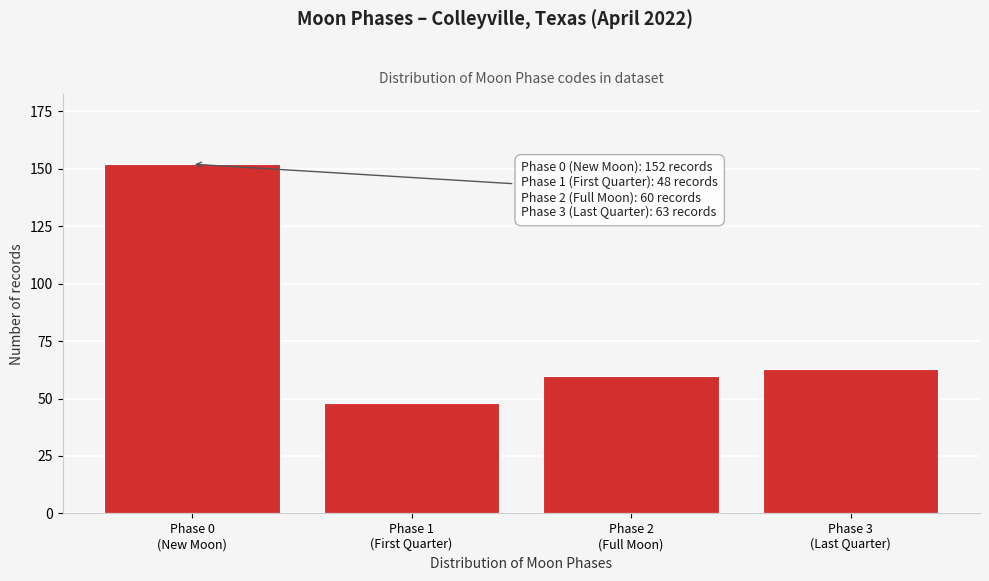

Reading left to right, list all the values displayed in this chart.

152	48	60	63